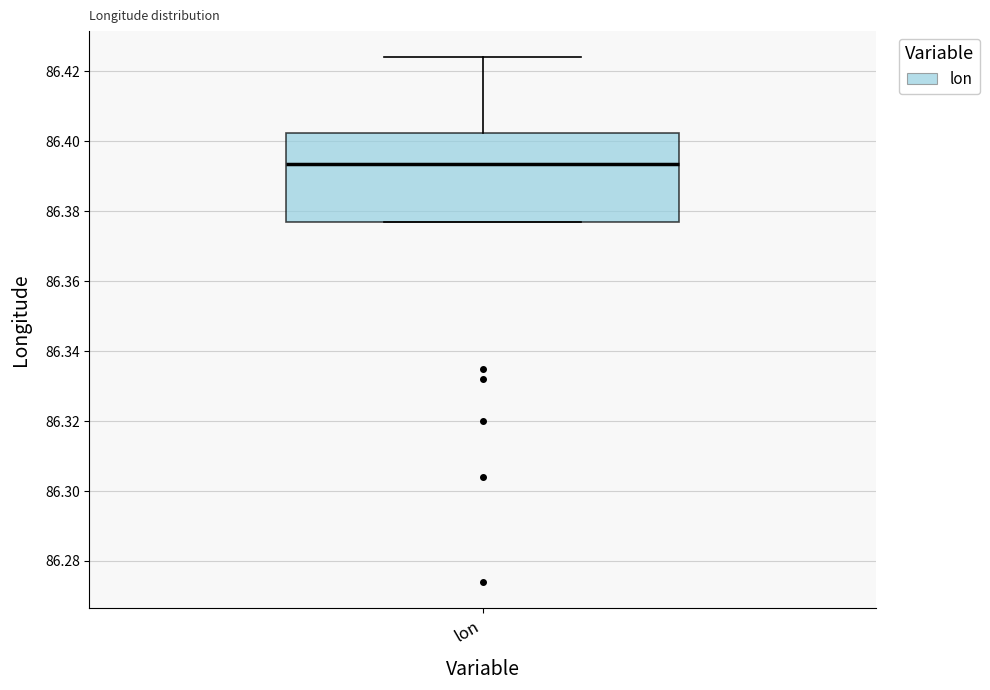

Read this box plot against the y-axis: the position of the median line, the range covered by the box, and the ends of both whiskers. The values are not printed on the chart, so give them approximately, as read against the axis.

median 86.394, box 86.378 to 86.402, whiskers 86.378 to 86.424